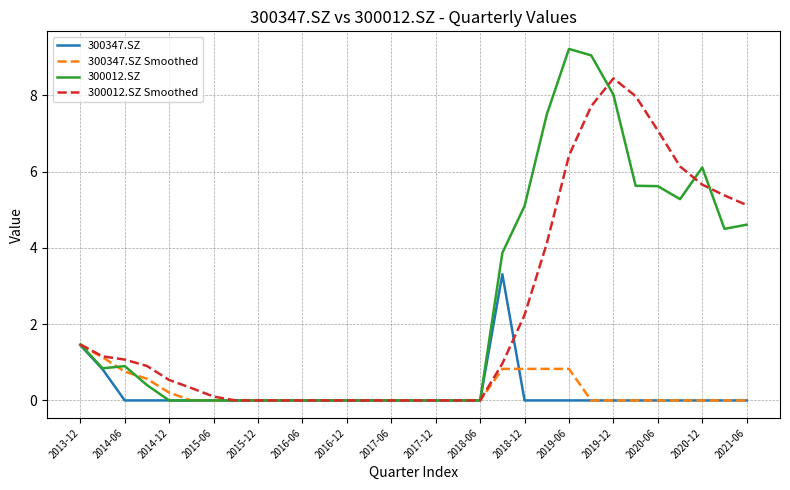

Which series has the largest range (max minus min)?

300012.SZ